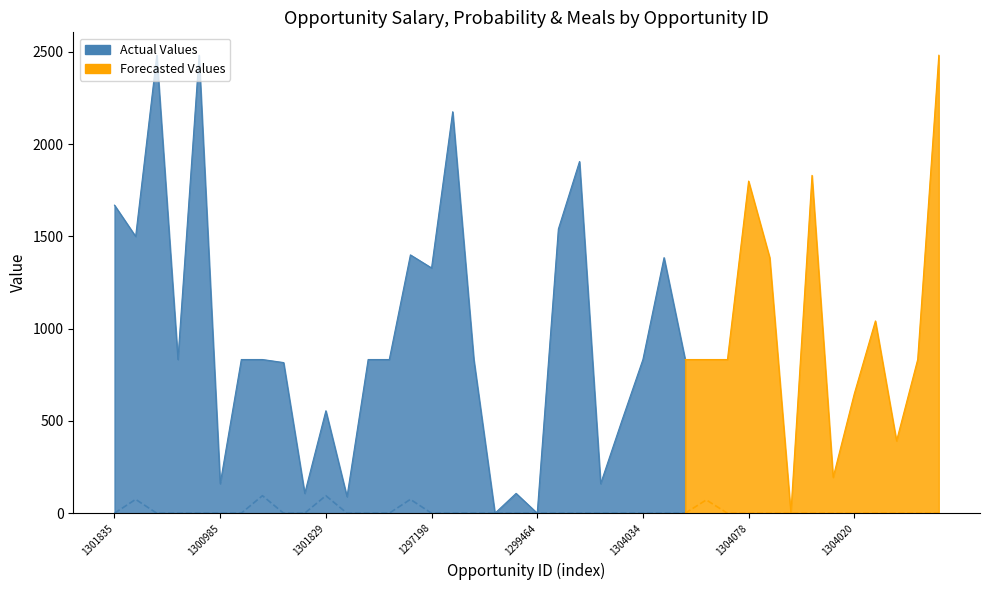

Reading left to right, transcribe all the data shown in this chart.

salary_usd: 1301835=1669.5	1304079=1500.0	1299340=2481.9	1304028=832.9	1298315=2481.9	1300985=159.9	1304027=832.9	1289503=832.9	1304076=816.4	1302400=107.5	1301829=555.2	1289988=89.6	1304087=832.9	1301280=832.9	1304013=1400.0	1297198=1329.1	1294590=2175.7	1304029=832.9	1288205=0.0	1302396=107.5	1299464=0.0	1300166=1540.0	1295832=1906.1	1301018=159.9	1300784=500.0	1304034=832.9	1302009=1385.0	1302327=832.9	1304030=832.9	1304031=832.9	1304078=1800.0	1301930=1385.0	1304085=0.0	1304099=1831.0	1301980=194.2	1304020=647.1	1284301=1042.1	1294219=391.9	1301809=832.9	1300128=2481.9
probability: 1301835=0.0	1304079=75.0	1299340=0.0	1304028=0.0	1298315=0.0	1300985=0.0	1304027=0.0	1289503=95.0	1304076=0.0	1302400=0.0	1301829=95.0	1289988=0.0	1304087=0.0	1301280=0.0	1304013=75.0	1297198=0.0	1294590=0.0	1304029=0.0	1288205=0.0	1302396=0.0	1299464=0.0	1300166=0.0	1295832=0.0	1301018=0.0	1300784=0.0	1304034=0.0	1302009=0.0	1302327=0.0	1304030=72.0	1304031=0.0	1304078=0.0	1301930=0.0	1304085=0.0	1304099=0.0	1301980=0.0	1304020=0.0	1284301=0.0	1294219=0.0	1301809=0.0	1300128=0.0
no_of_meals: 1301835=0.0	1304079=0.0	1299340=1.0	1304028=0.0	1298315=1.0	1300985=3.0	1304027=0.0	1289503=0.0	1304076=1.0	1302400=3.0	1301829=1.0	1289988=2.0	1304087=0.0	1301280=0.0	1304013=0.0	1297198=0.0	1294590=0.0	1304029=0.0	1288205=0.0	1302396=3.0	1299464=0.0	1300166=0.0	1295832=0.0	1301018=3.0	1300784=0.0	1304034=0.0	1302009=0.0	1302327=0.0	1304030=0.0	1304031=0.0	1304078=0.0	1301930=0.0	1304085=0.0	1304099=0.0	1301980=0.0	1304020=0.0	1284301=0.0	1294219=1.0	1301809=0.0	1300128=1.0